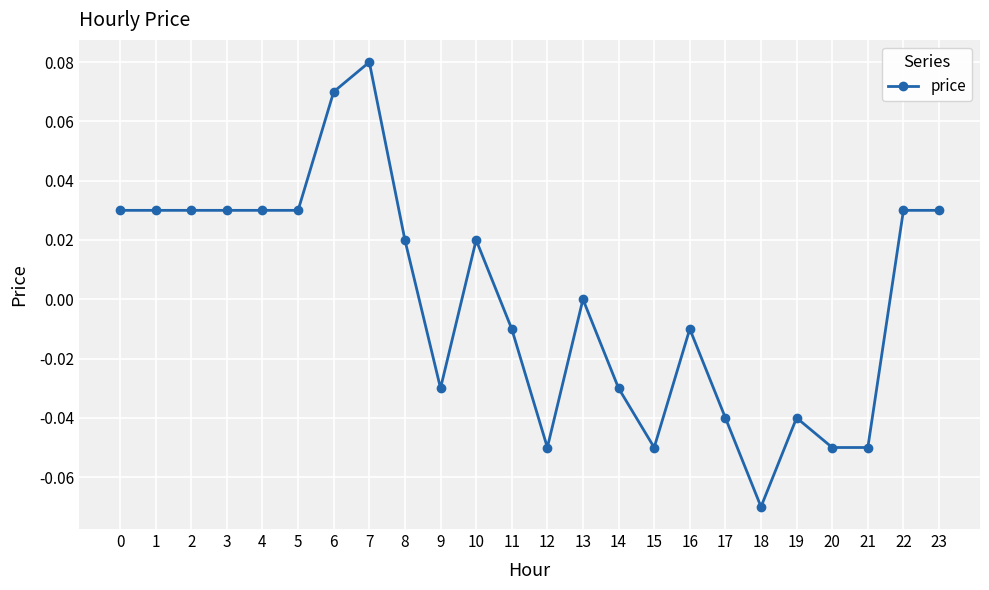

Is it true that the value at 2 is 0.0?

True